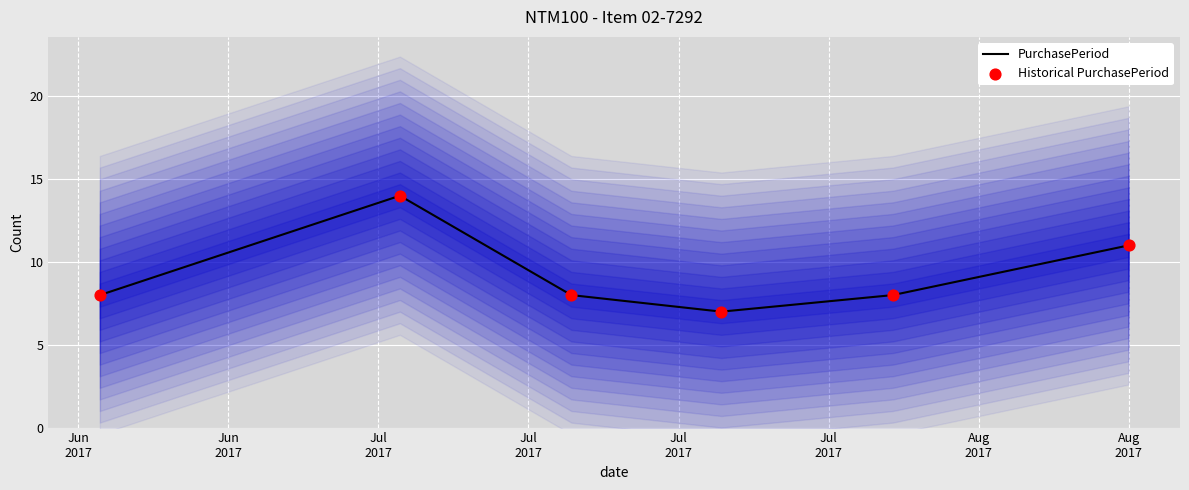

Which series has the largest total across all categories?

PurchasePeriod